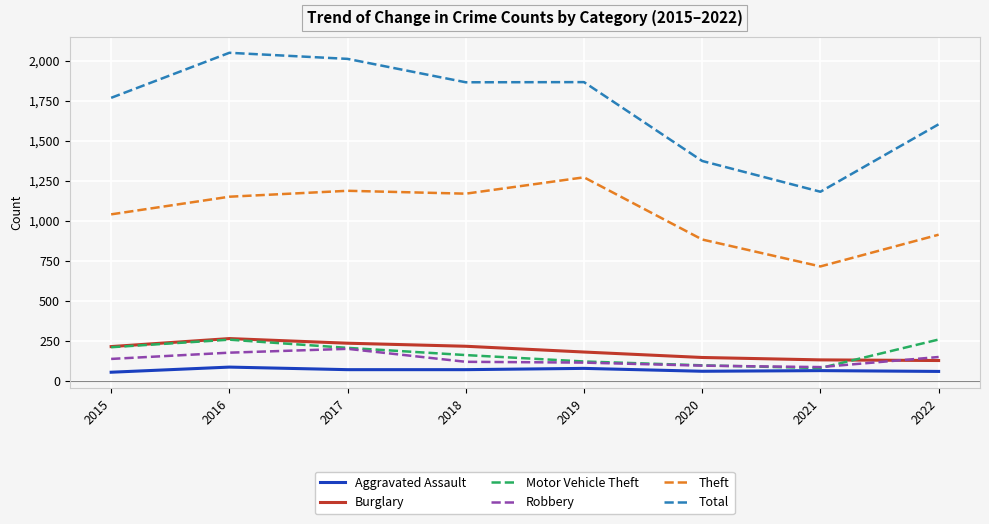

In Theft, how many points are lower than both neighbors (excluding endpoints)?

2